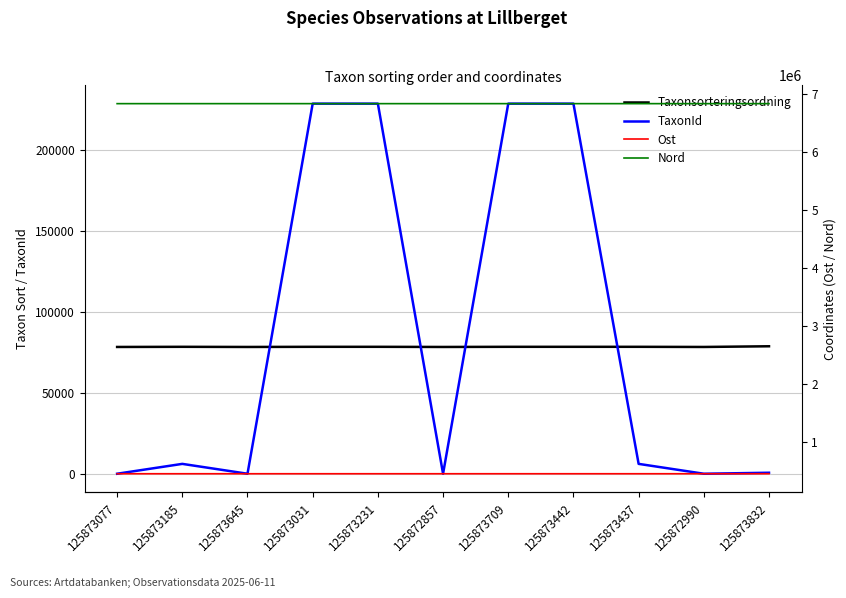

Rank the series at 125873231 from lowest to highest value.

Taxonsorteringsordning, TaxonId, Ost, Nord